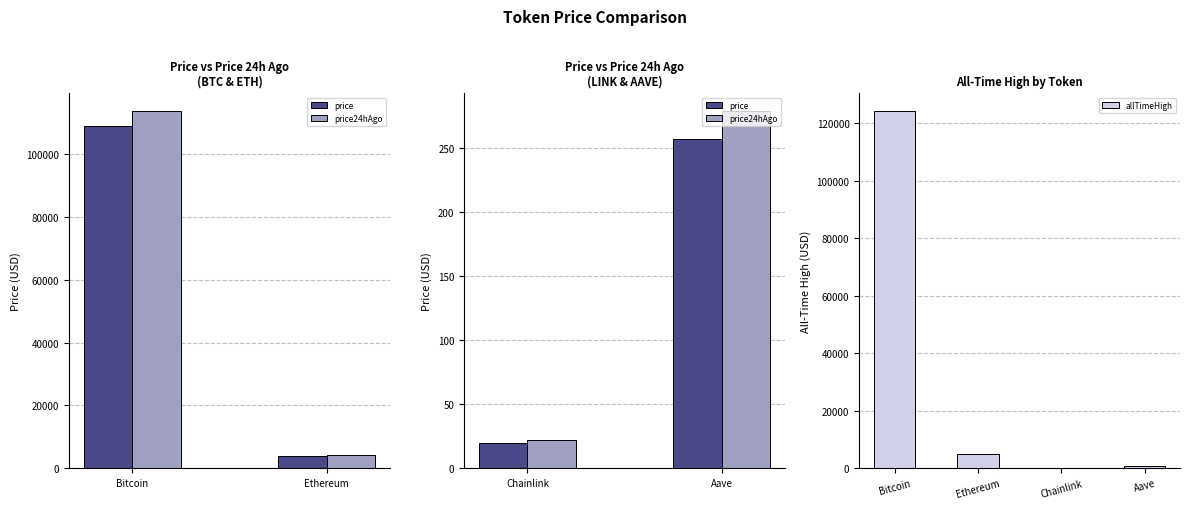

What is the label of the 2nd bar from the right?

Chainlink